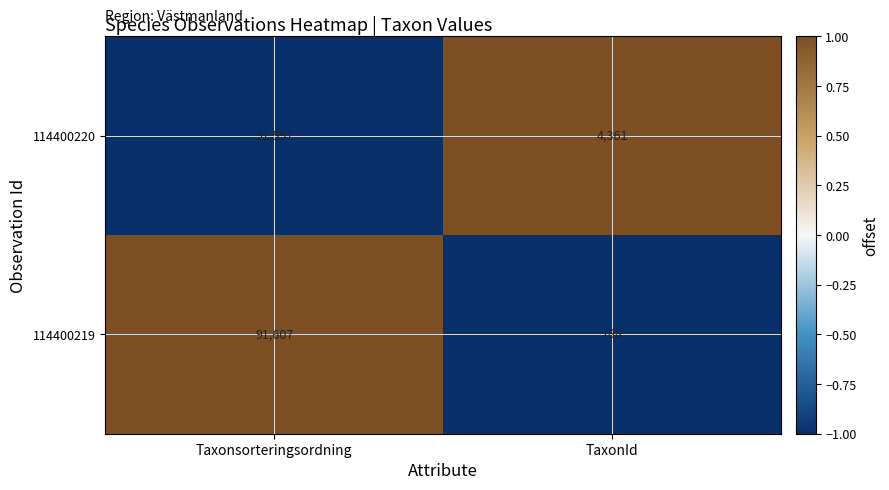

How many series are shown in this chart?

2